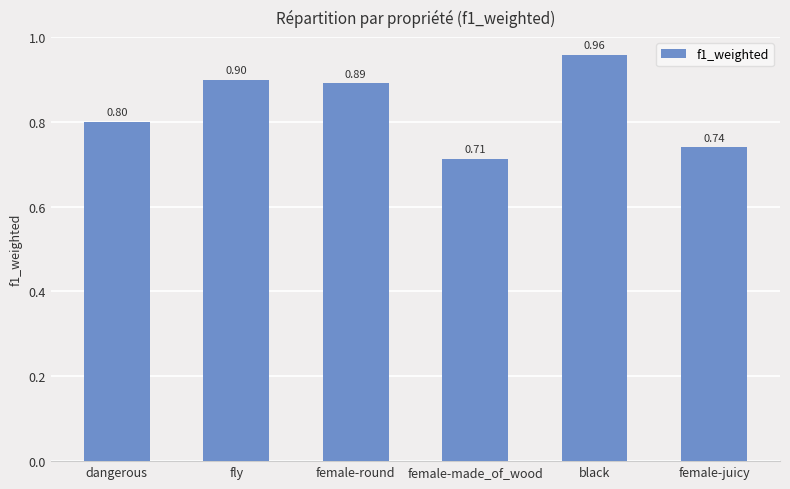

What is the average value?

0.8